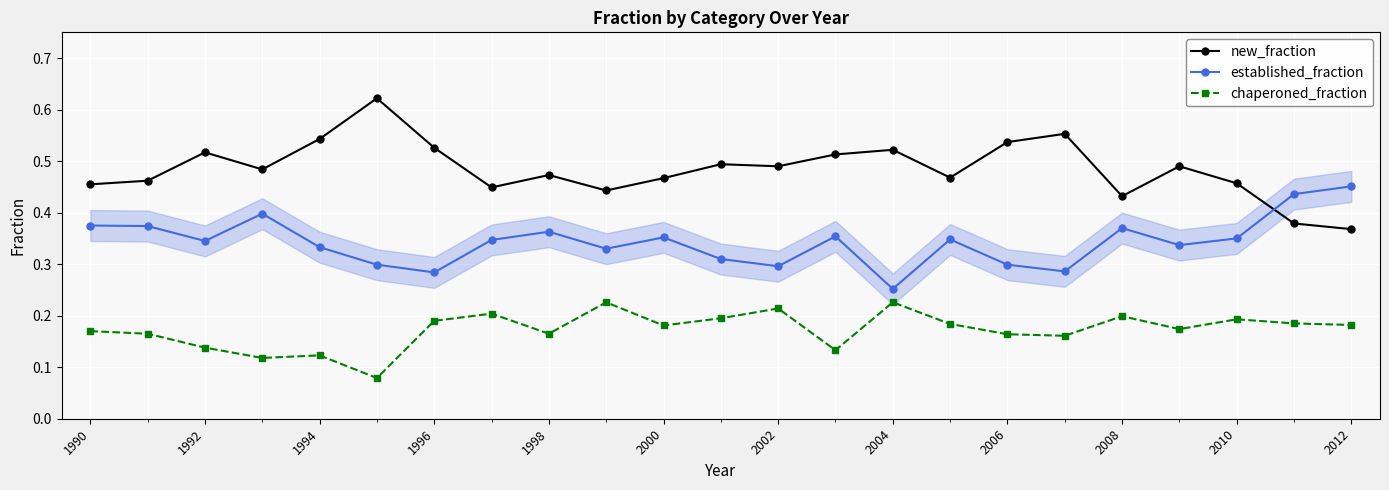

What is the sum of all chaperoned_fraction values?

4.0